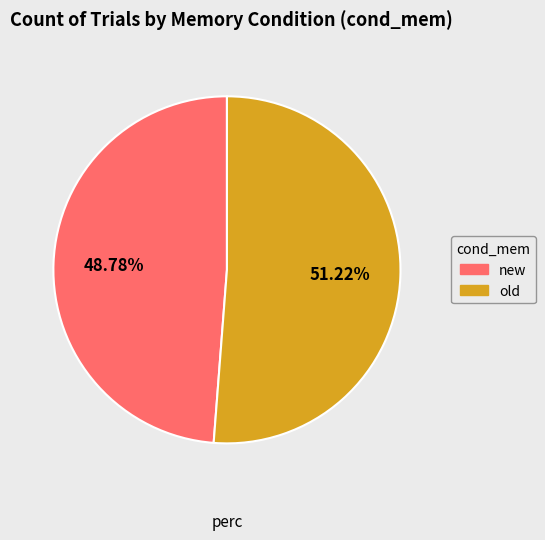

What percentage is NOT represented by old?

48.8%